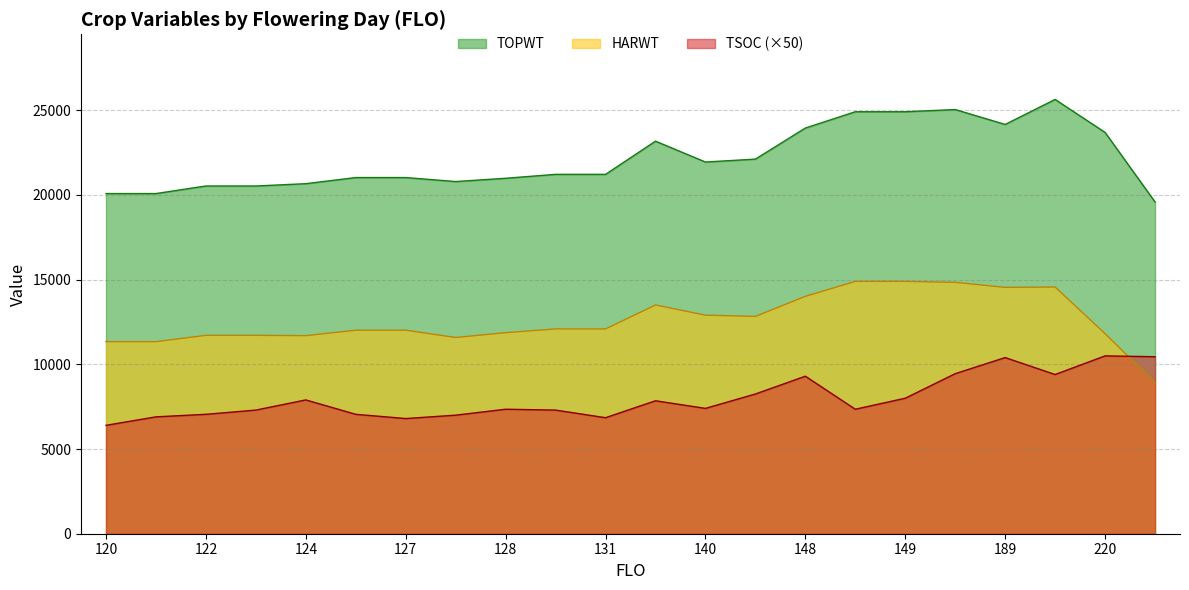

What are all the series names shown in the legend?

TOPWT, HARWT, TSOC (×50)